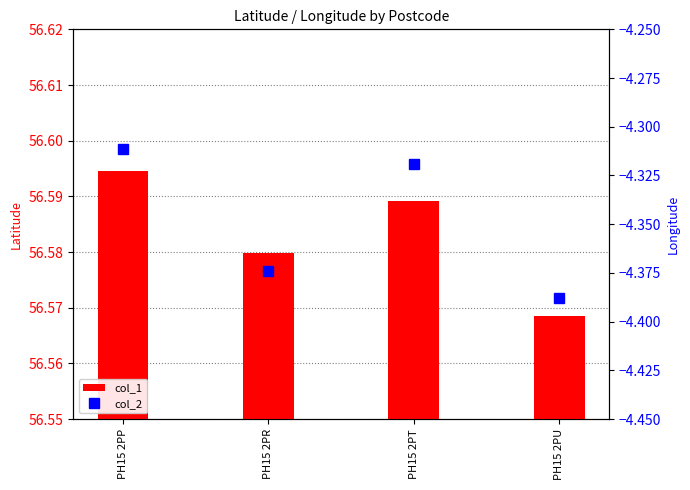

What are all the series names shown in the legend?

col_1, col_2